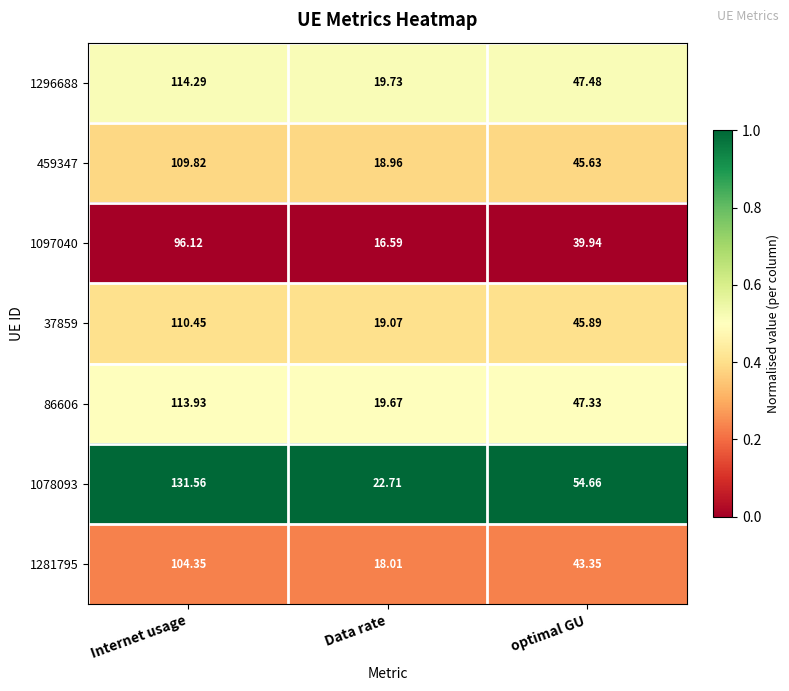

Where is 37859 nearest to the value 64?

optimal GU